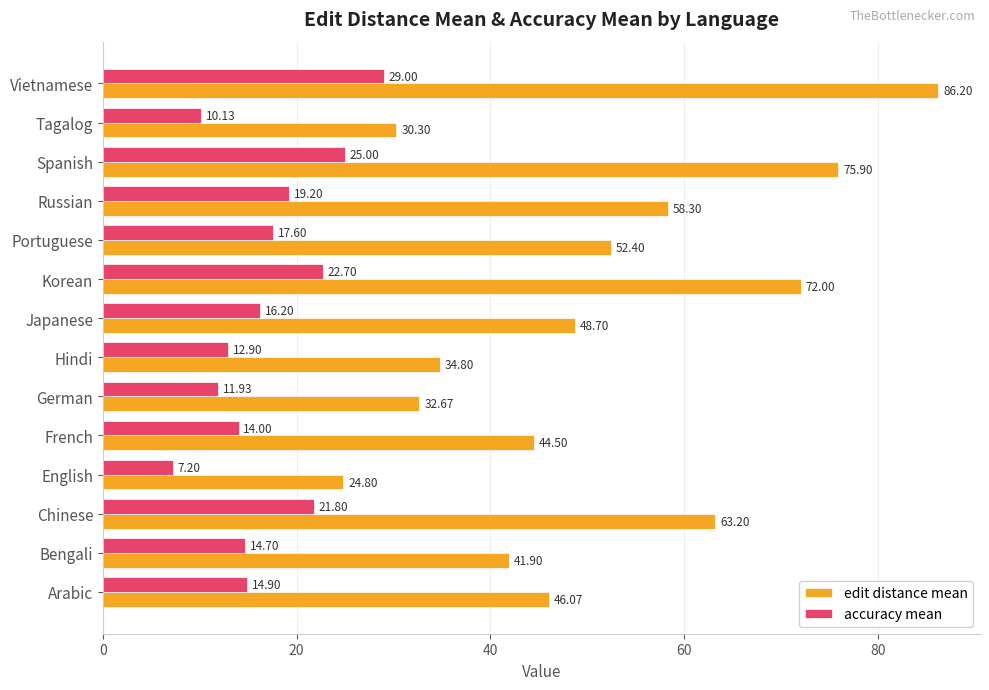

What is the difference between the second highest and minimum values in the accuracy mean series?

17.8